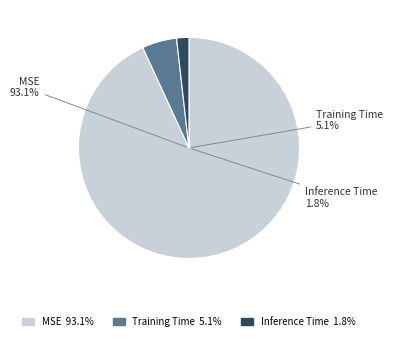

Does any single category account for the majority?

Yes